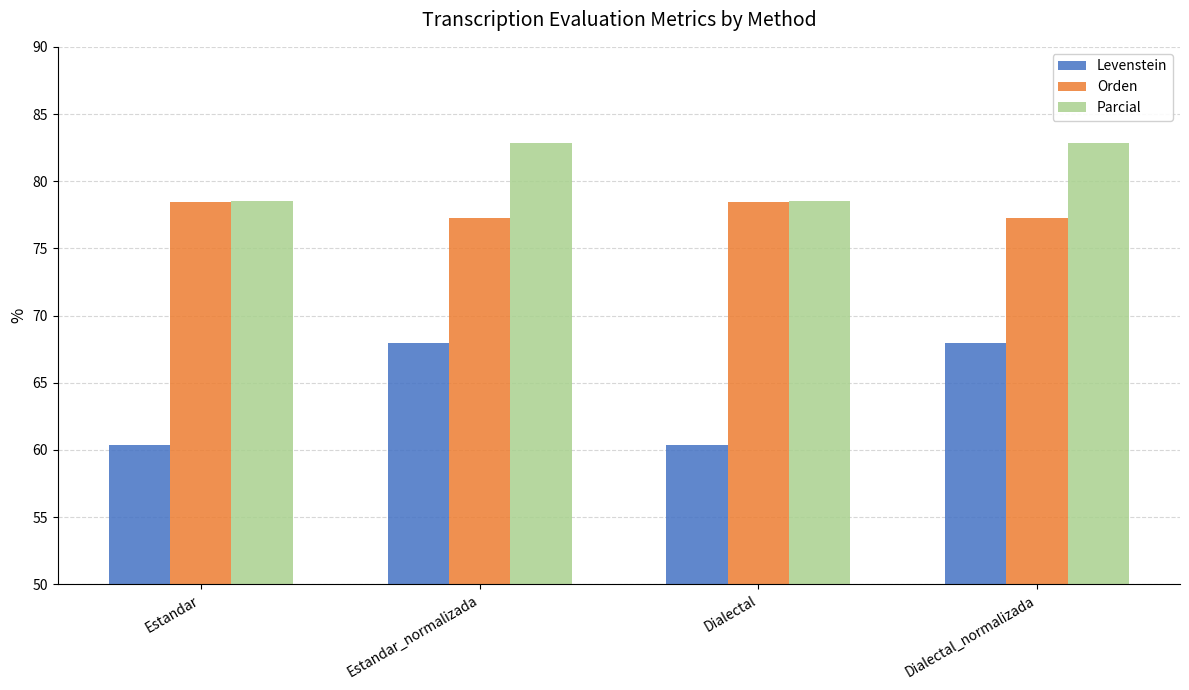

At how many categories does at least one series exceed 63?

4